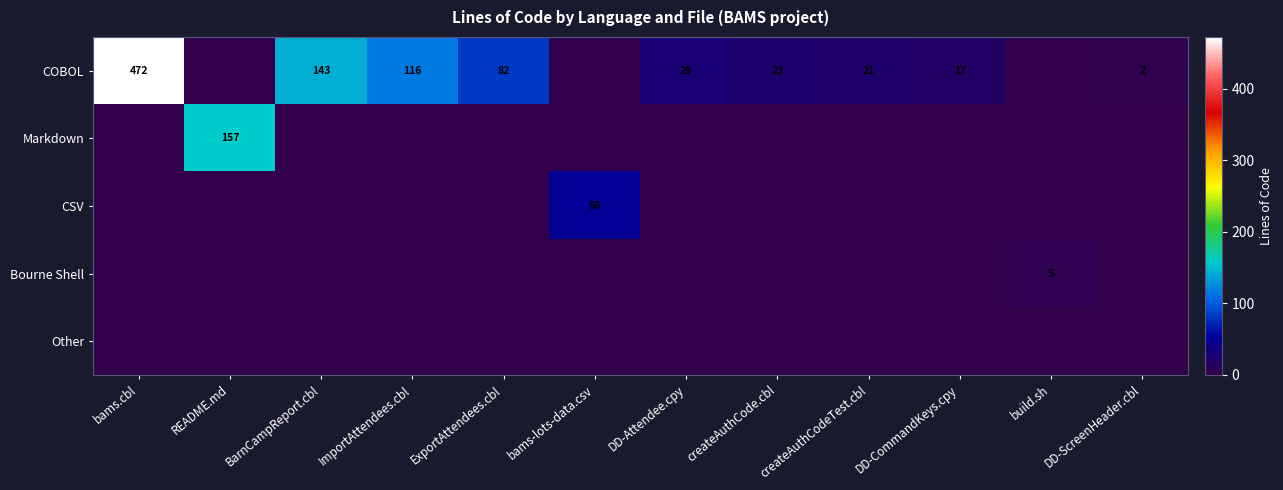

True or false: COBOL has a value of 82 at ExportAttendees.cbl.

True